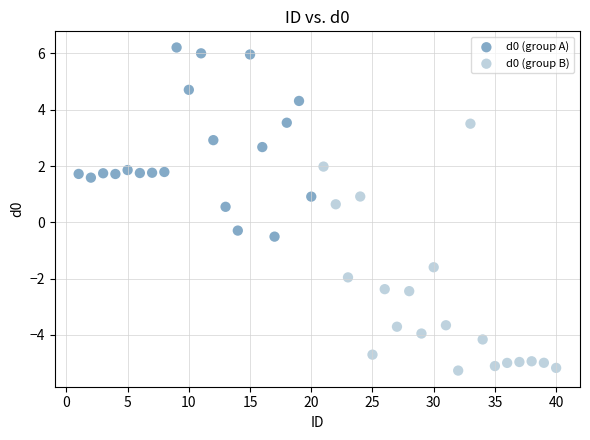

Which series has the largest Y range (max minus min)?

d0 (group B)